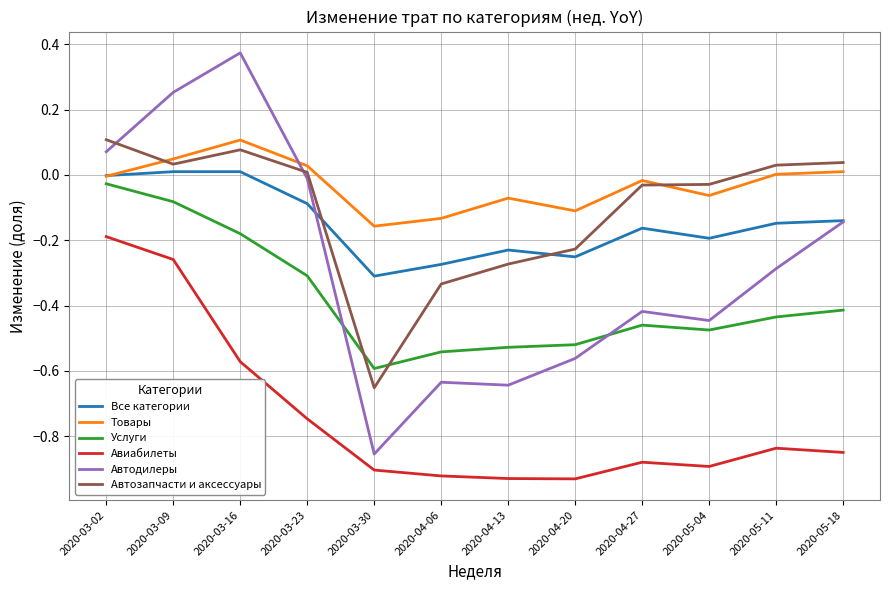

Which series changed the most between 2020-03-09 and 2020-05-04?

Автодилеры